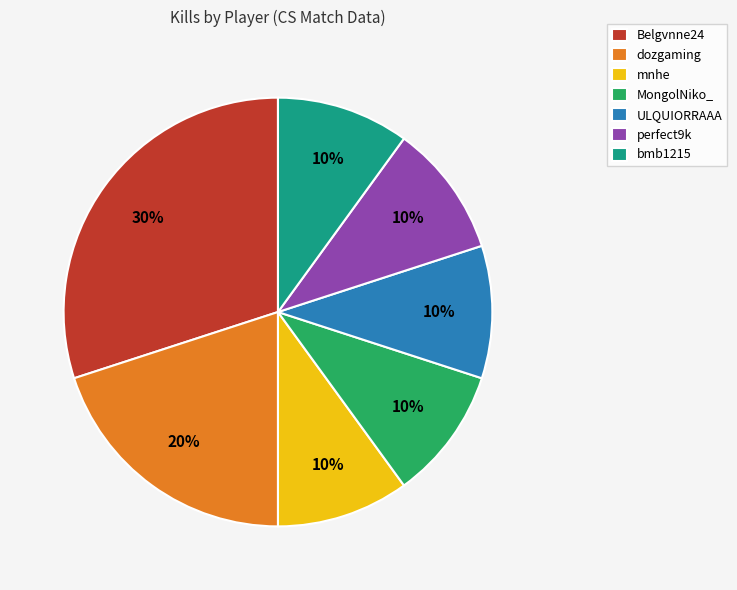

Which category has the biggest portion of the pie?

Belgvnne24